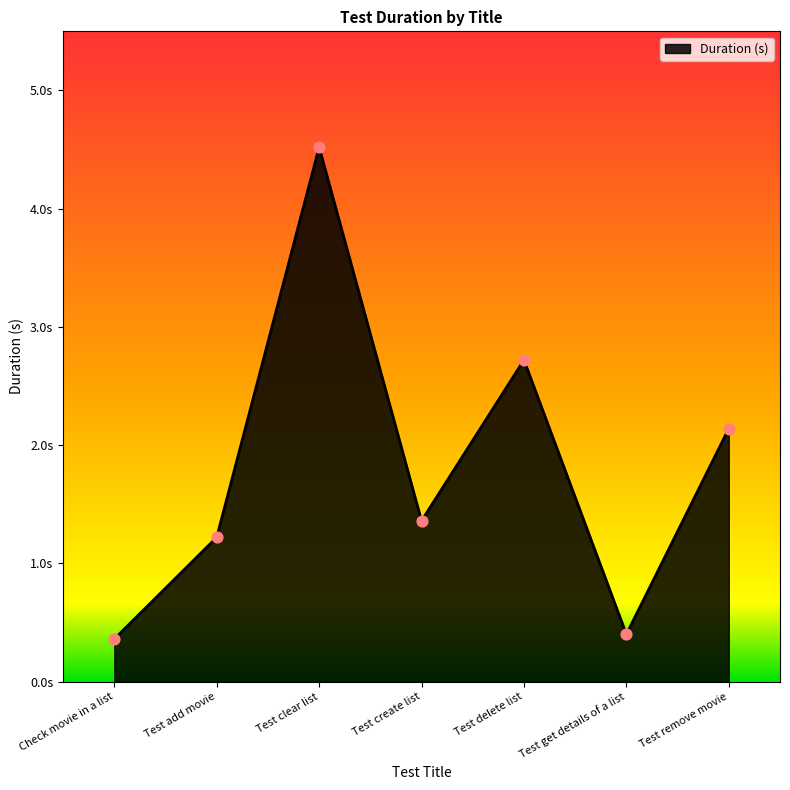

Which has a higher value, Test create list or Test get details of a list?

Test create list